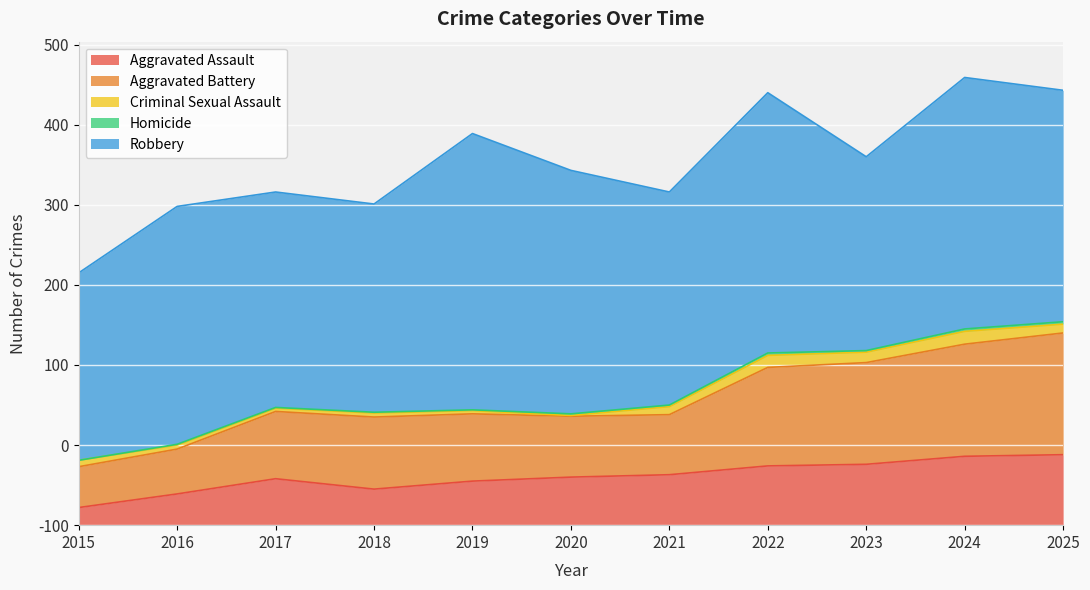

What is the sum of all Homicide values?

19